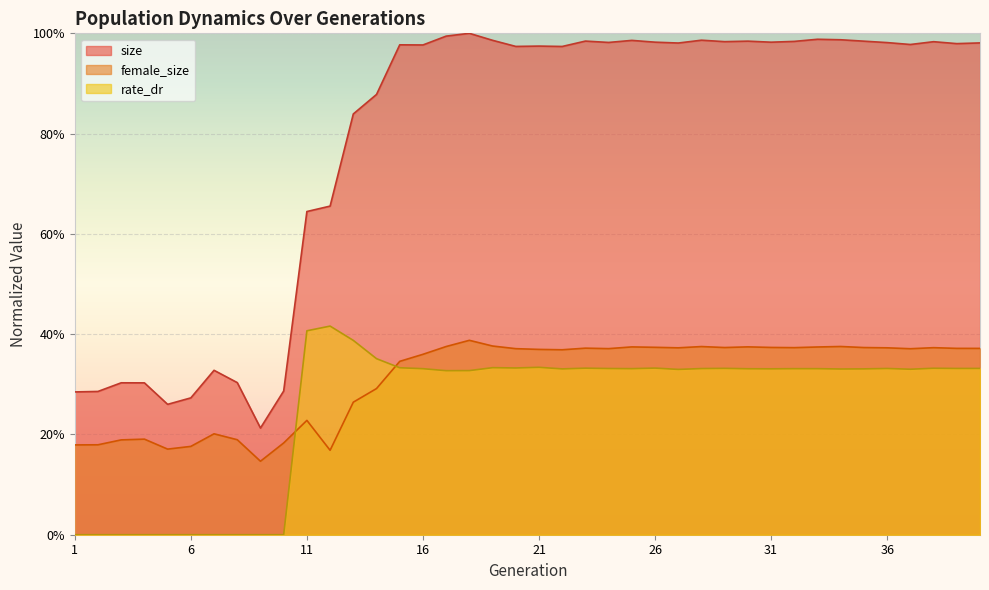

The value of female_size at 23 is 0.6. True or false?

False